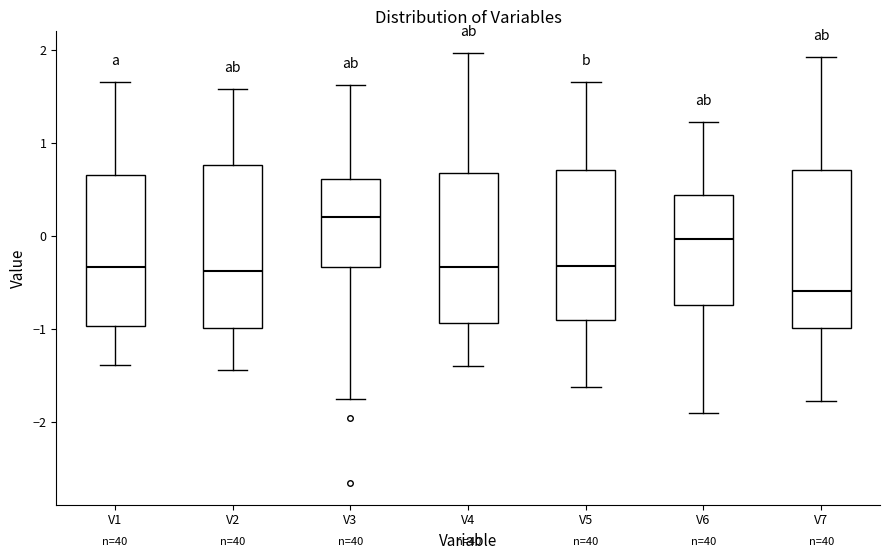

Reading left to right, transcribe this box plot: for each box, give where its median line is, the range the box spans, and where its two whiskers end, as read against the y-axis. The values are not printed on the chart, so give them approximately, as read against the axis.

V1: median -0.3, box -1.0 to 0.7, whiskers -1.4 to 1.7
V2: median -0.4, box -1.0 to 0.8, whiskers -1.4 to 1.6
V3: median 0.2, box -0.3 to 0.6, whiskers -1.8 to 1.6
V4: median -0.3, box -0.9 to 0.7, whiskers -1.4 to 2.0
V5: median -0.3, box -0.9 to 0.7, whiskers -1.6 to 1.7
V6: median 0.0, box -0.7 to 0.4, whiskers -1.9 to 1.2
V7: median -0.6, box -1.0 to 0.7, whiskers -1.8 to 1.9